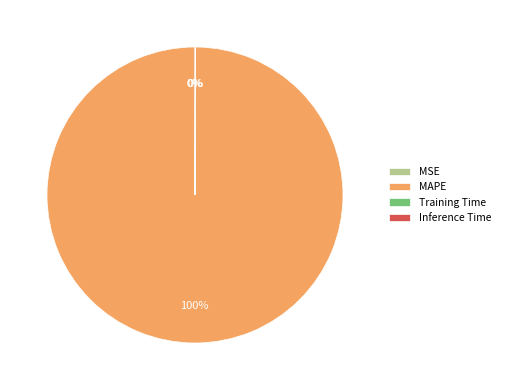

To the nearest percent, what is the difference between the largest and smallest slice percentages?

100%